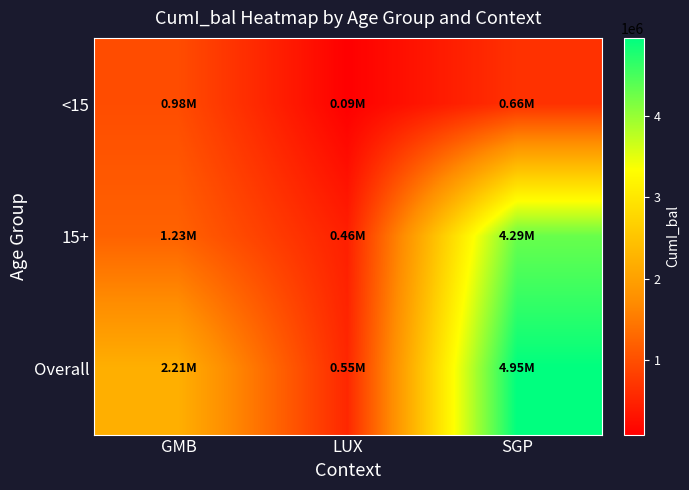

Rank the series by their average value, from lowest to highest.

<15, 15+, Overall